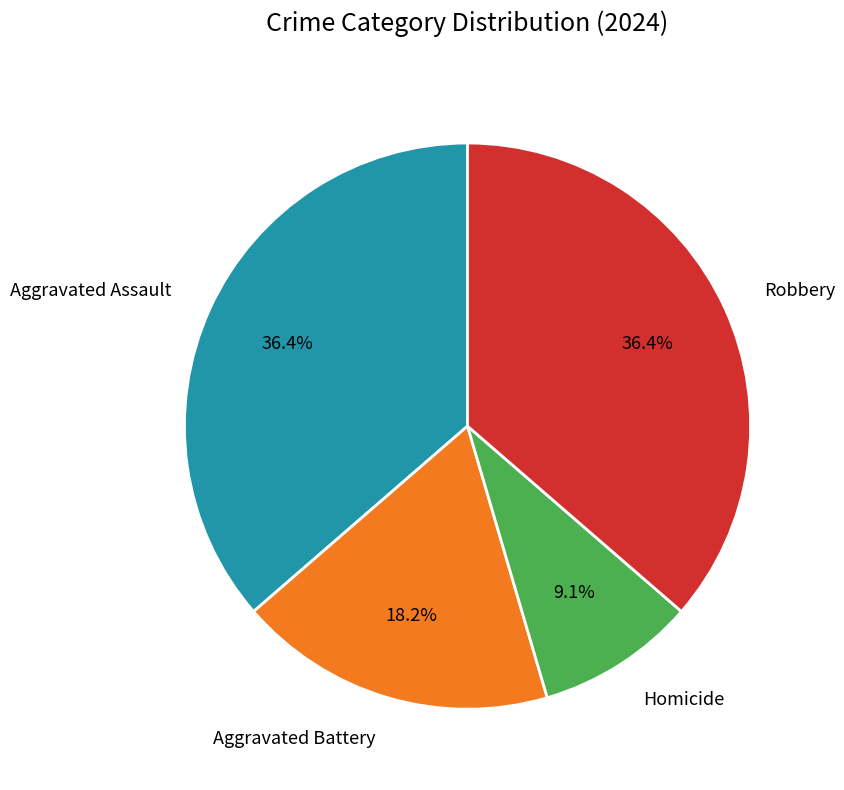

Do Homicide and Aggravated Battery together represent more than half of the pie?

No